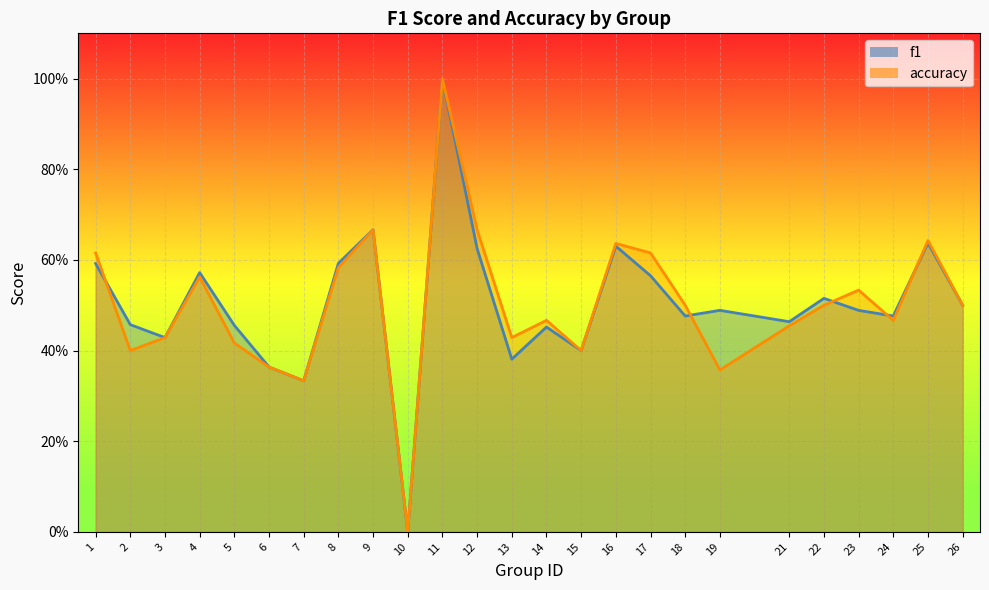

At which label does accuracy reach its peak?

11